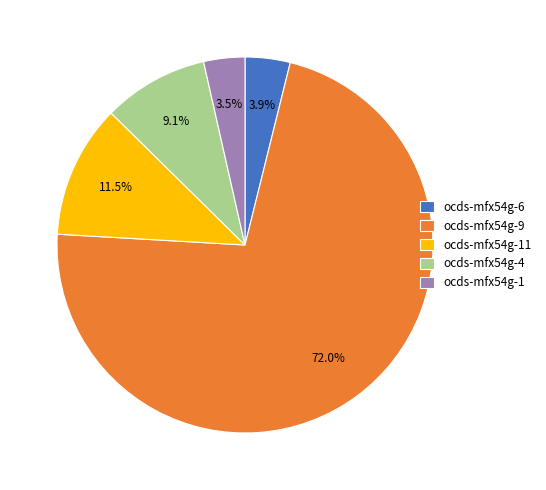

Do ocds-mfx54g-9 and ocds-mfx54g-11 together represent more than half of the pie?

Yes